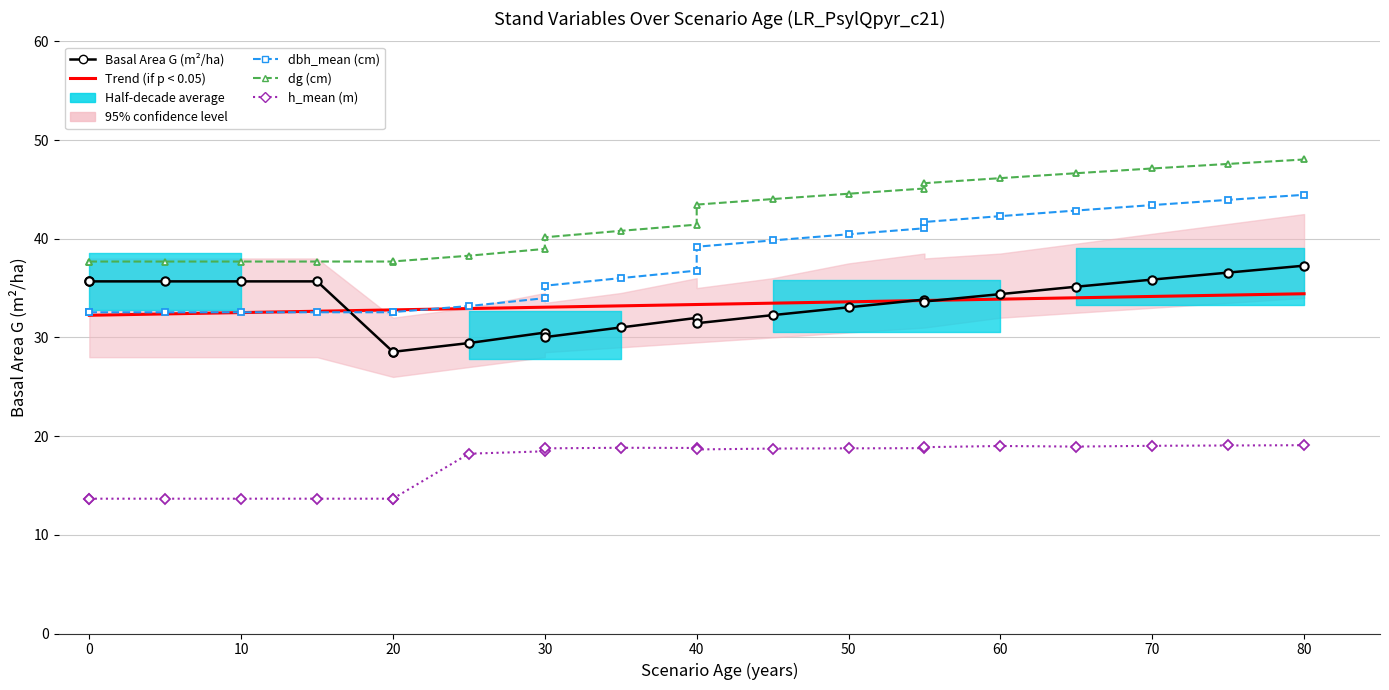

Is it true that dg (cm) equals 60.6 at 30?

False